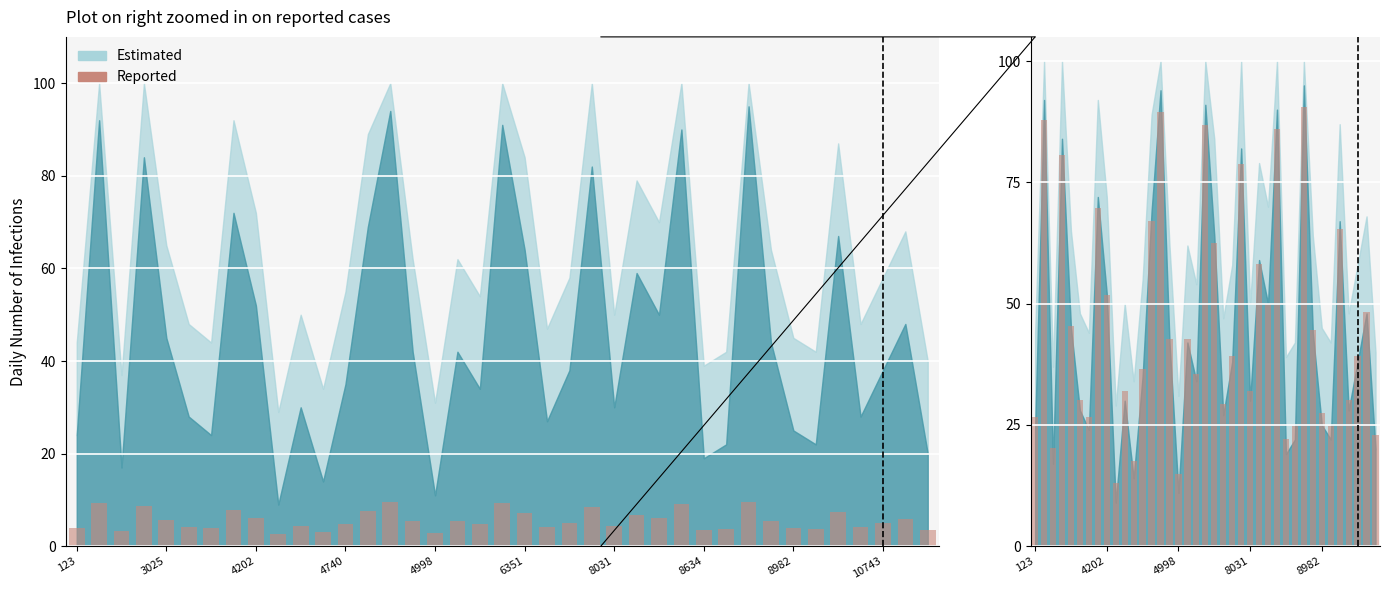

What value does the data have at 123?

26.6